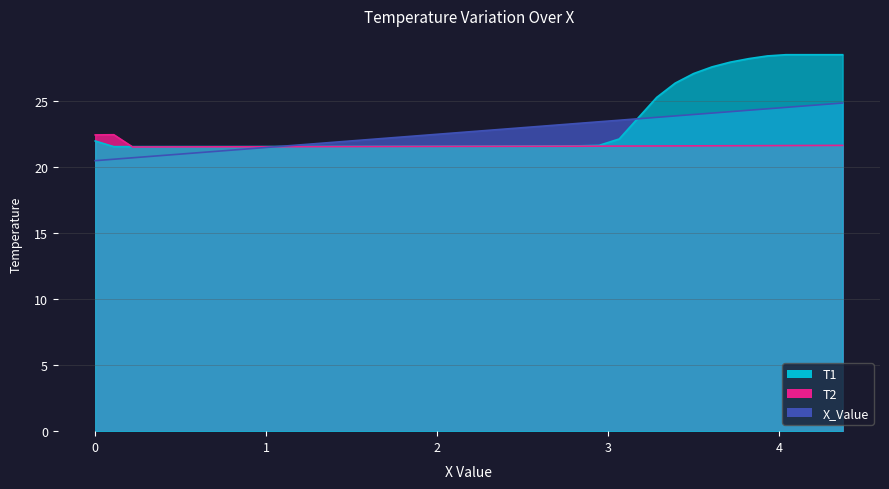

Which series has the widest spread of values?

T1